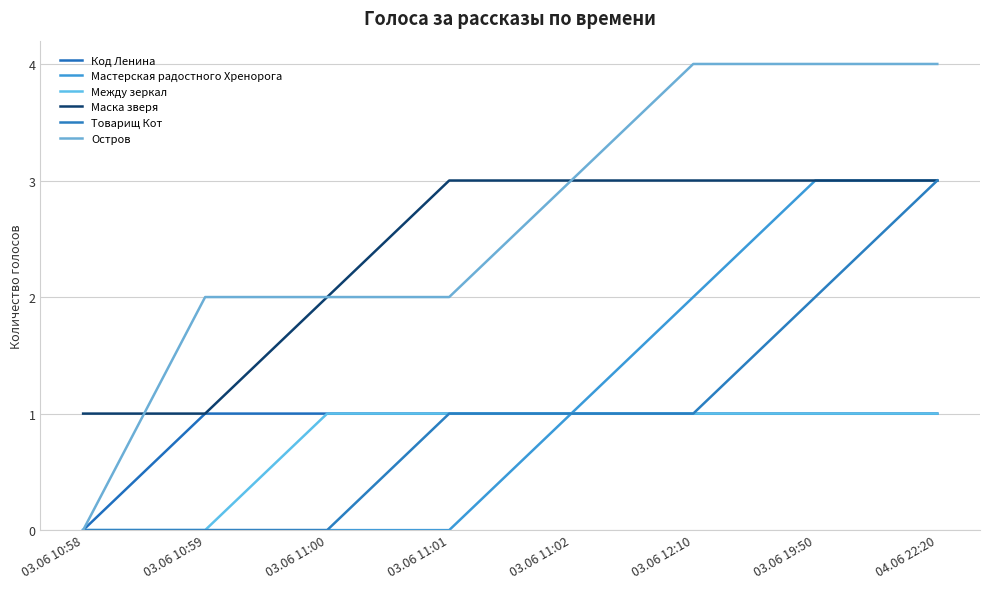

List the labels in order of Остров value, largest first.

03.06 12:10, 03.06 19:50, 04.06 22:20, 03.06 11:02, 03.06 10:59, 03.06 11:00, 03.06 11:01, 03.06 10:58